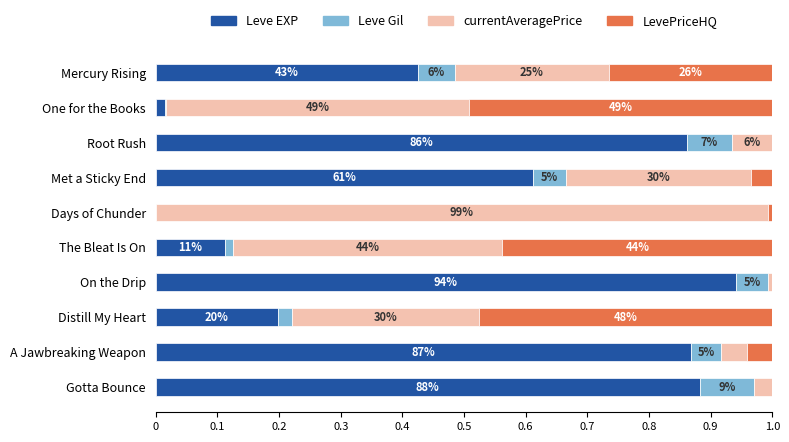

Reading right to left, transcribe all the data shown in this chart.

Leve EXP: 0.9	0.9	0.2	0.9	0.1	0.0	0.6	0.9	0.0	0.4
Leve Gil: 0.1	0.0	0.0	0.1	0.0	0.0	0.1	0.1	0.0	0.1
currentAveragePrice: 0.0	0.0	0.3	0.0	0.4	1.0	0.3	0.1	0.5	0.2
LevePriceHQ: 0.0	0.0	0.5	0.0	0.4	0.0	0.0	0.0	0.5	0.3